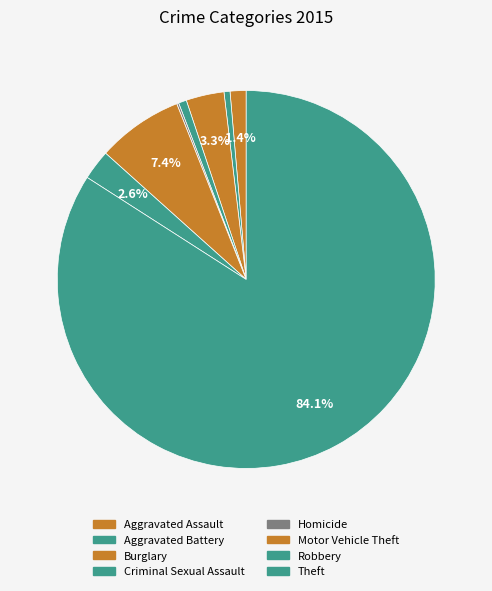

Is it true that Robbery is 3% of the pie?

True